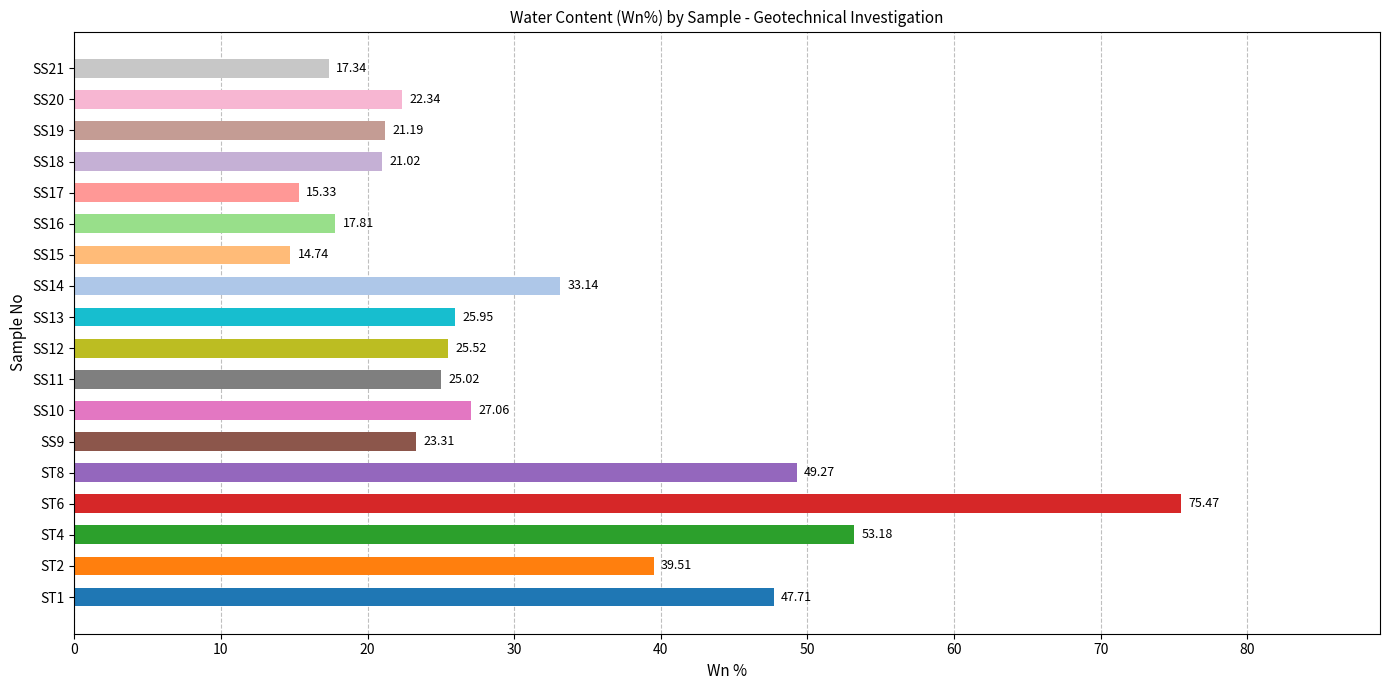

How many data points are less than 25?

8